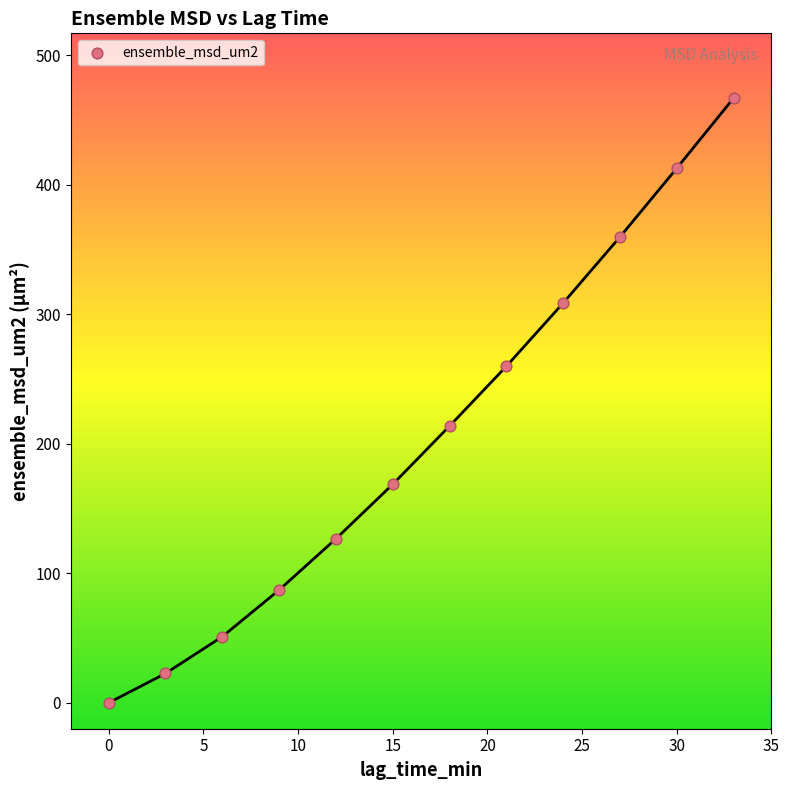

What is the average Y value?

206.6